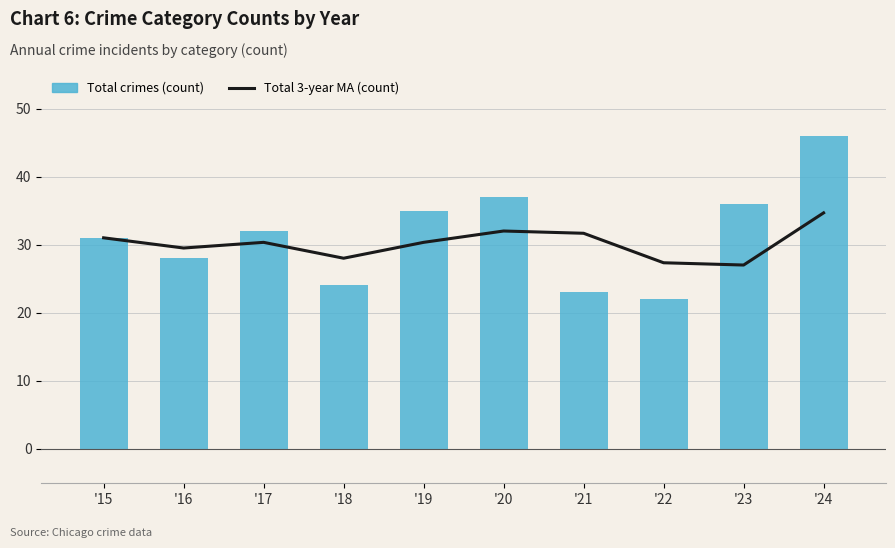

What is the difference between the second highest and second lowest values in the Total 3-year MA (count) series?

4.7